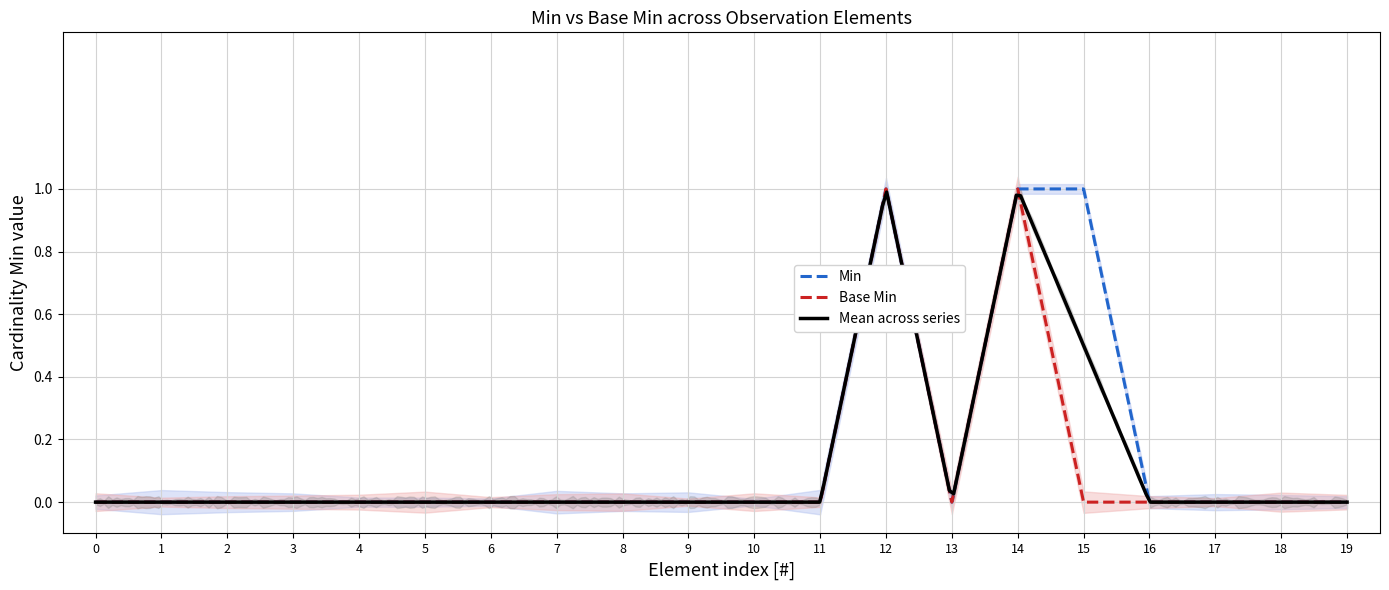

The Base Min series shows 1 at 4. True or false?

False